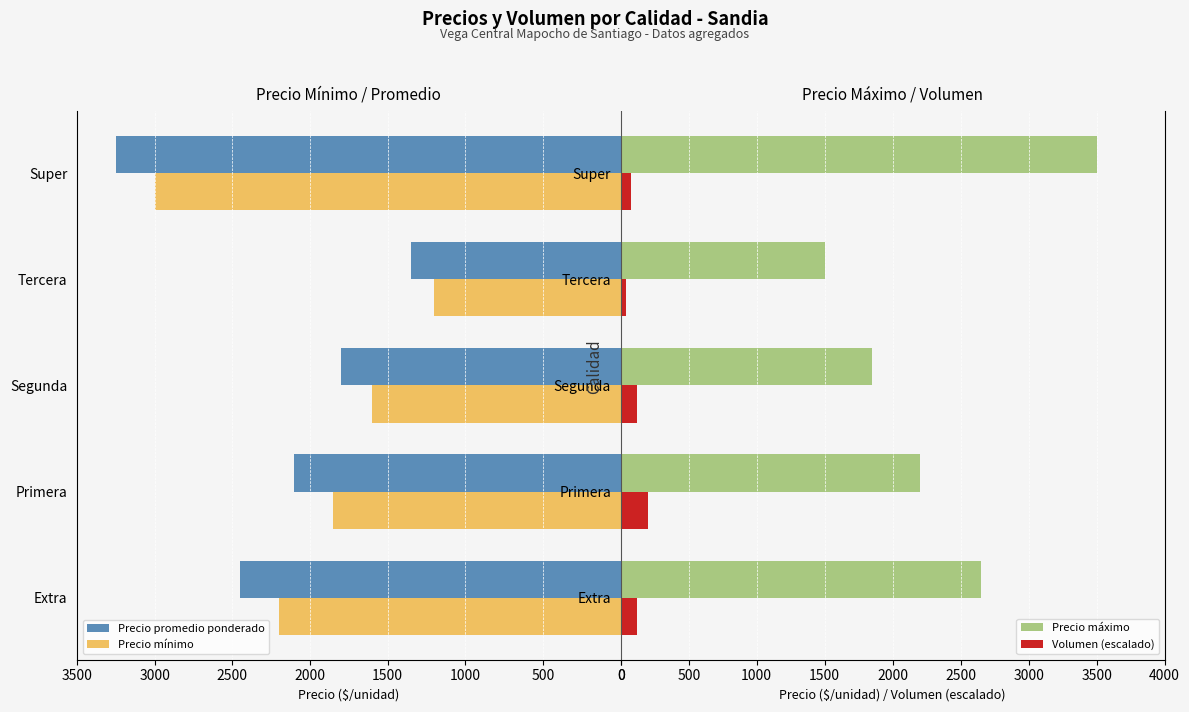

Is the value of Precio promedio ponderado at Segunda greater than the value of Precio mínimo at Extra?

No